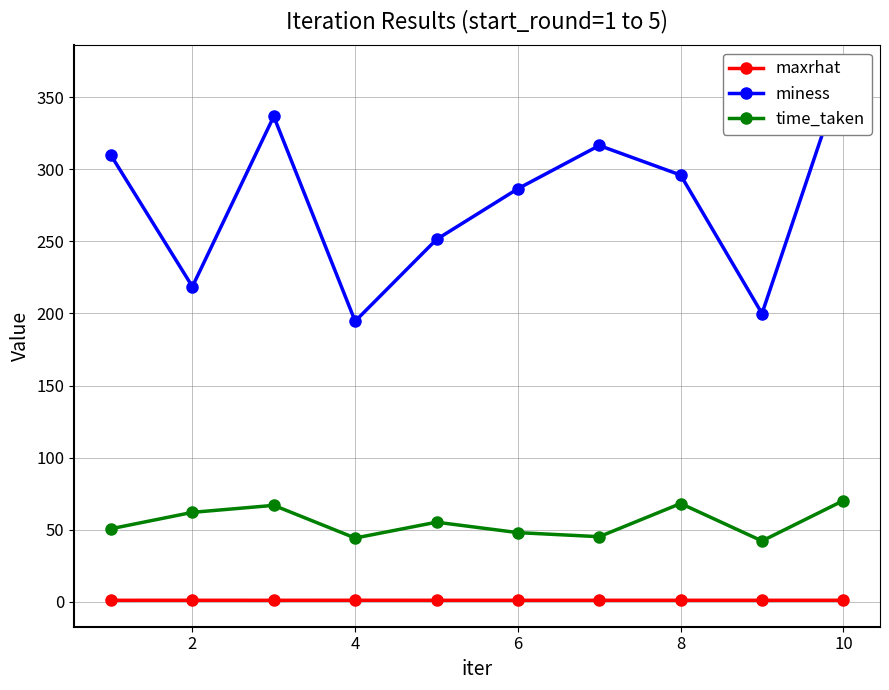

What are all the series names shown in the legend?

maxrhat, miness, time_taken